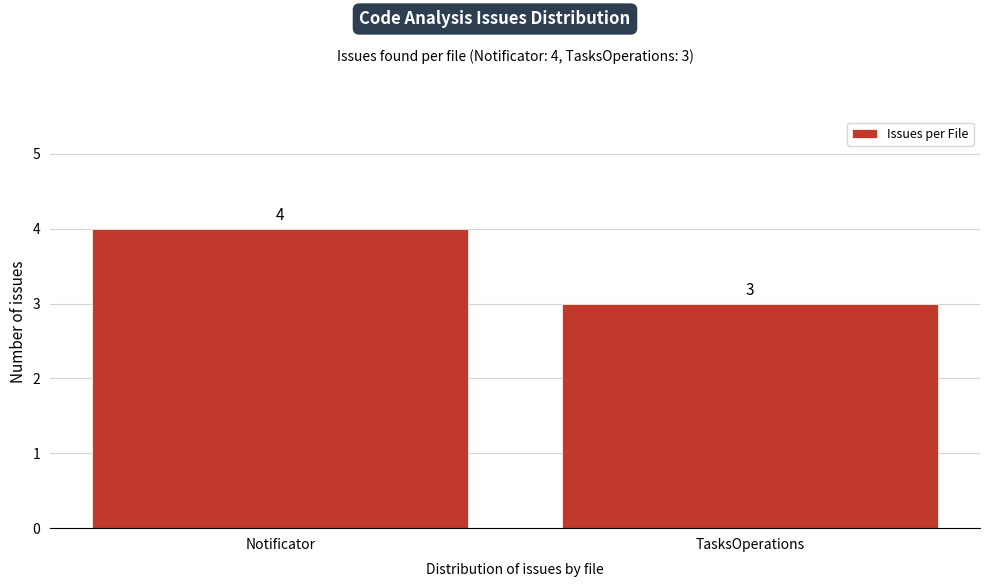

Reading left to right, extract all data points from this chart.

4	3